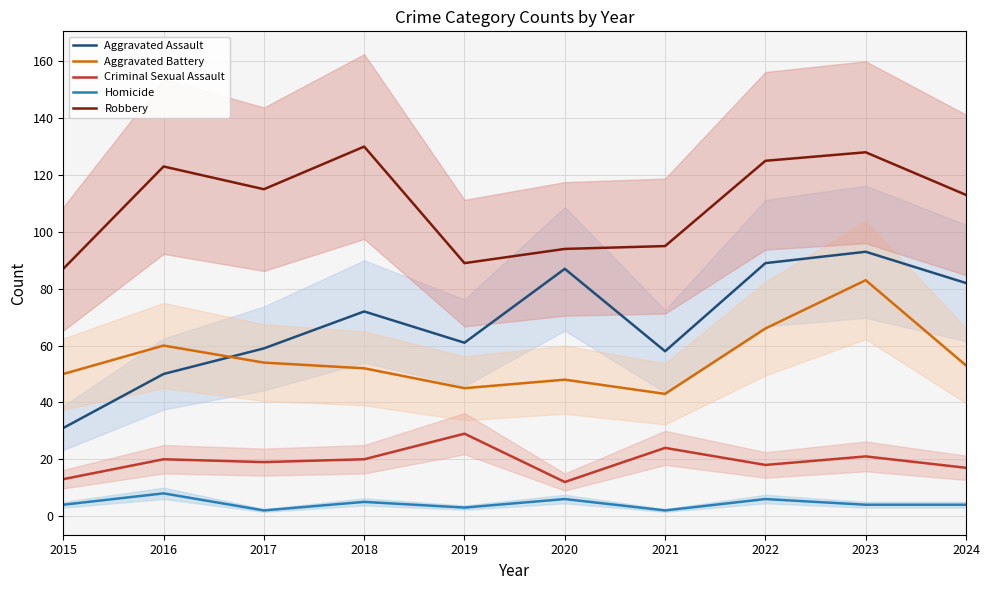

Which series has the largest total across all categories?

Robbery